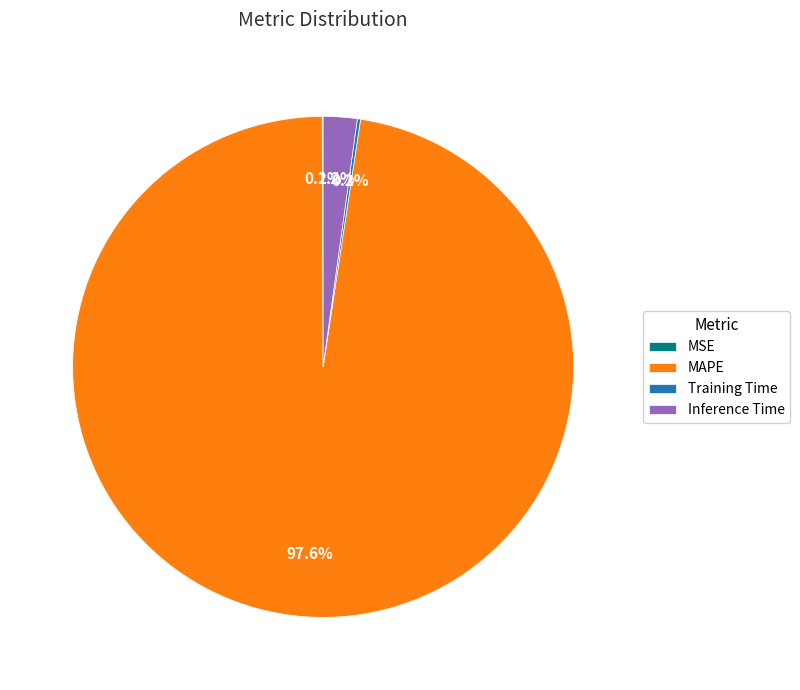

Which slice represents more than half of the pie?

MAPE